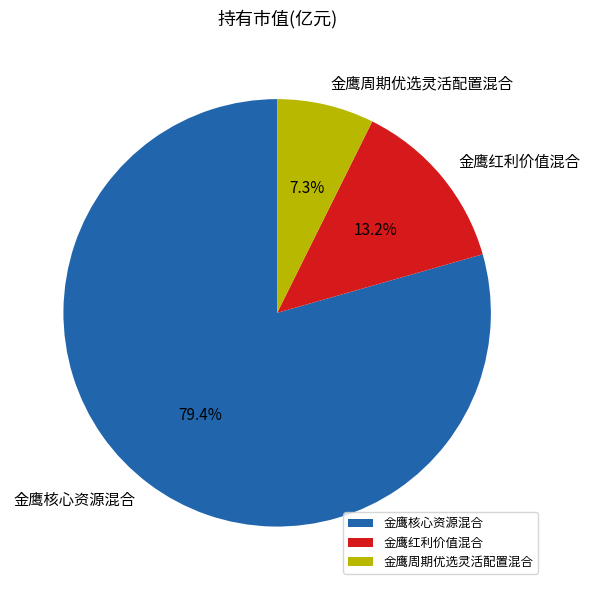

To the nearest percent, what percentage of the pie is 金鹰红利价值混合?

13%